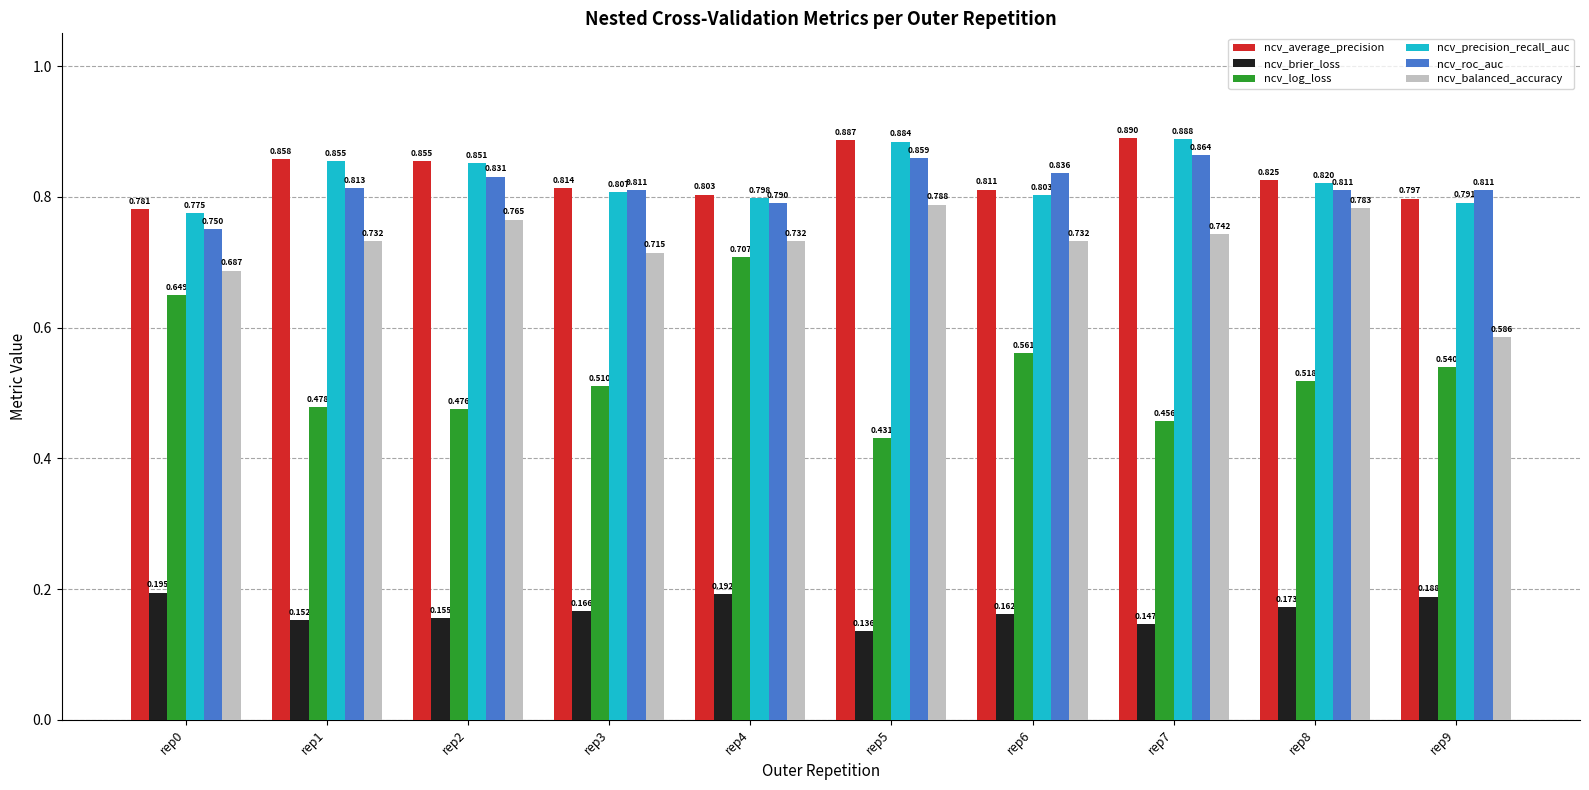

Which category has the highest value across all series?

rep7